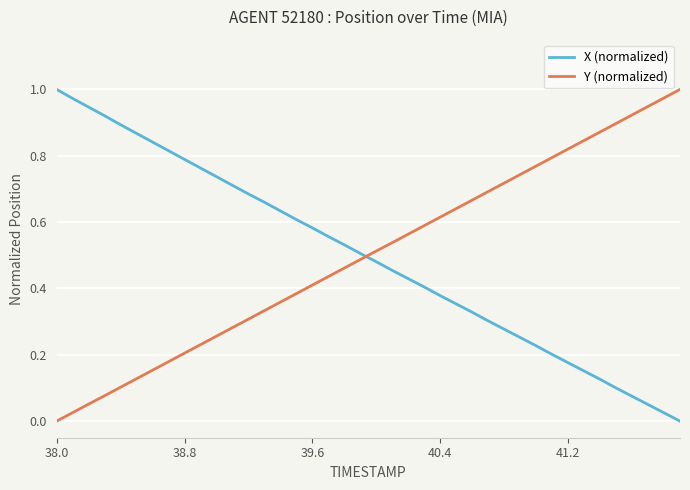

How many times do X (normalized) and Y (normalized) cross each other?

1